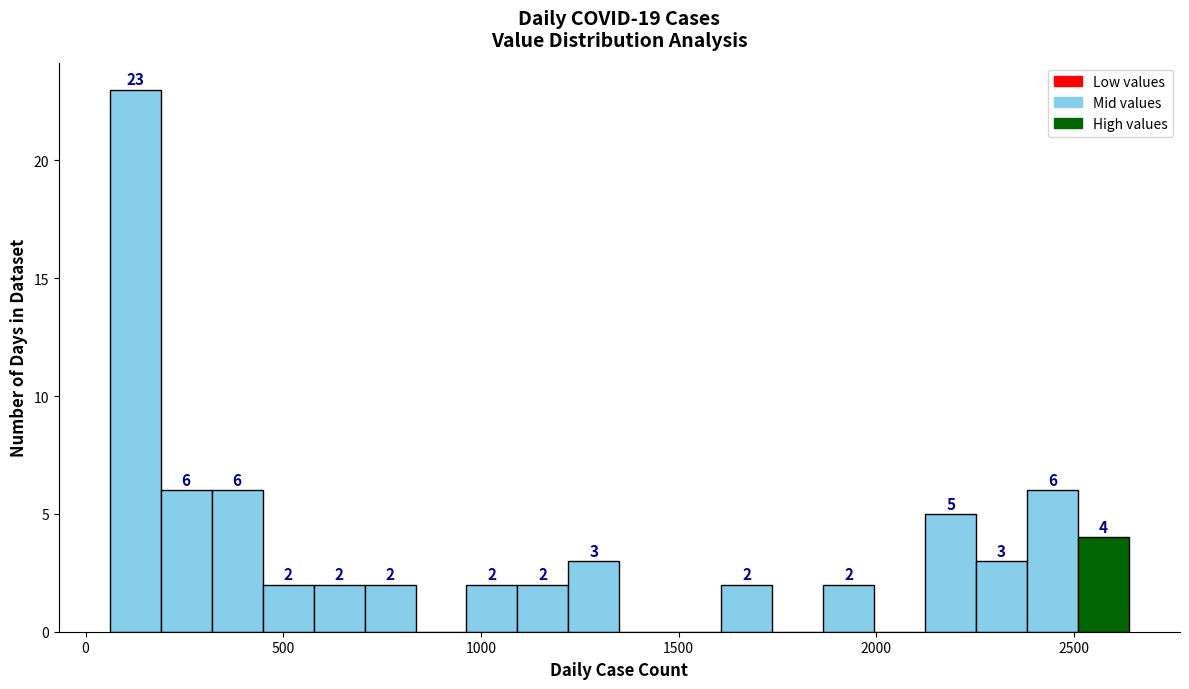

Read against the x-axis, roughly where is the centre of the tallest bar?

150